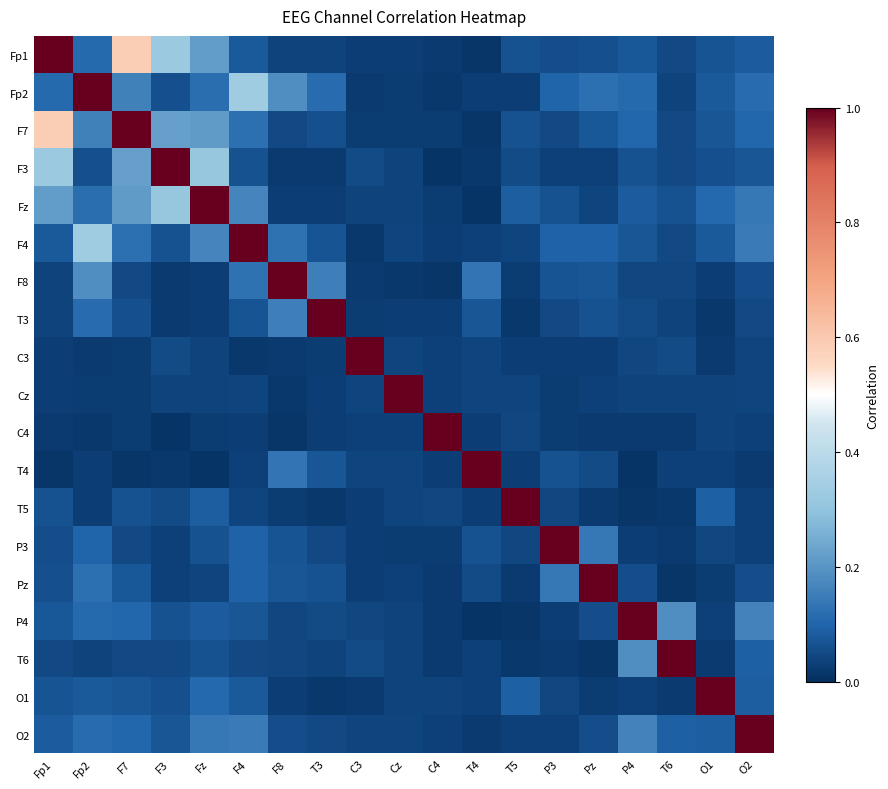

Which series has the largest total across all categories?

F7